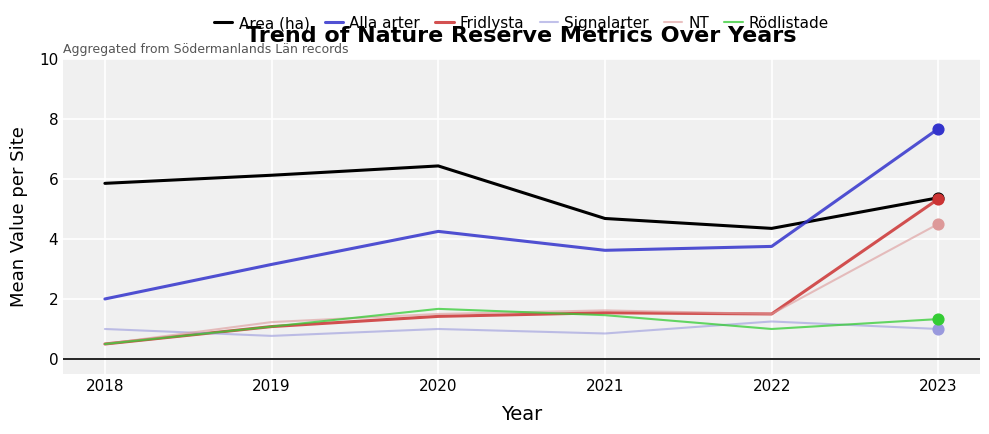

At which category is the sum across all series the highest?

2023